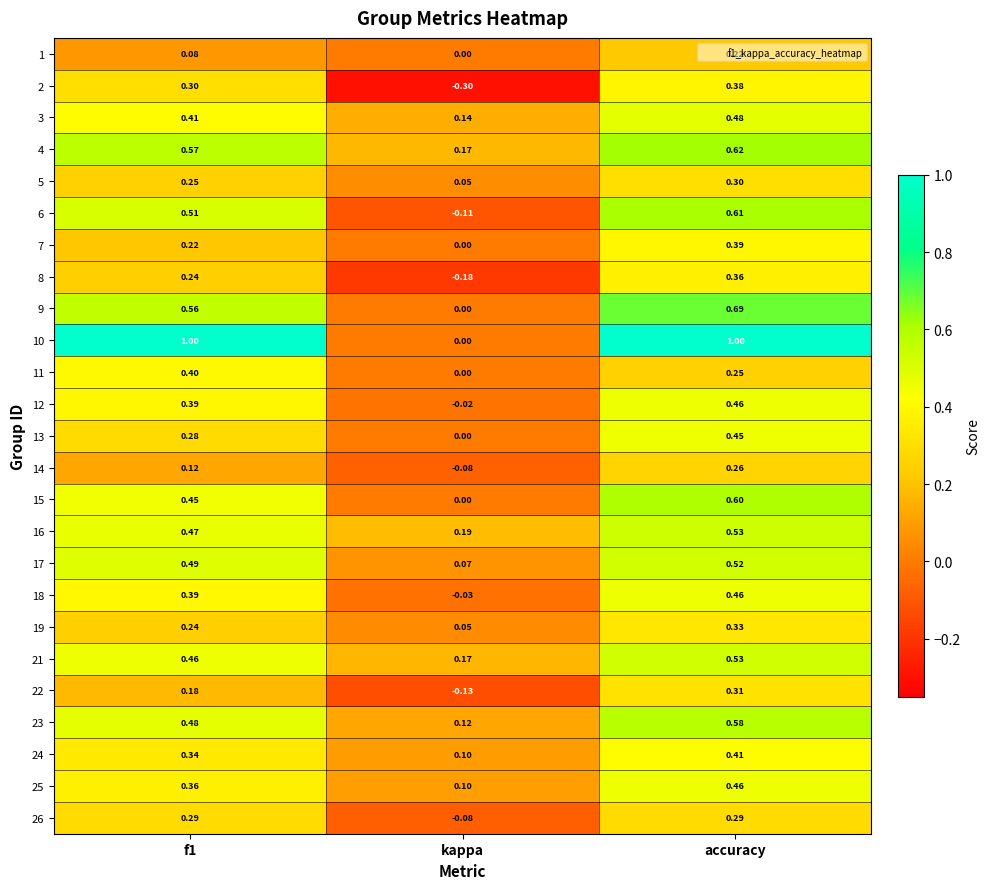

Count the number of categories in the chart.

3